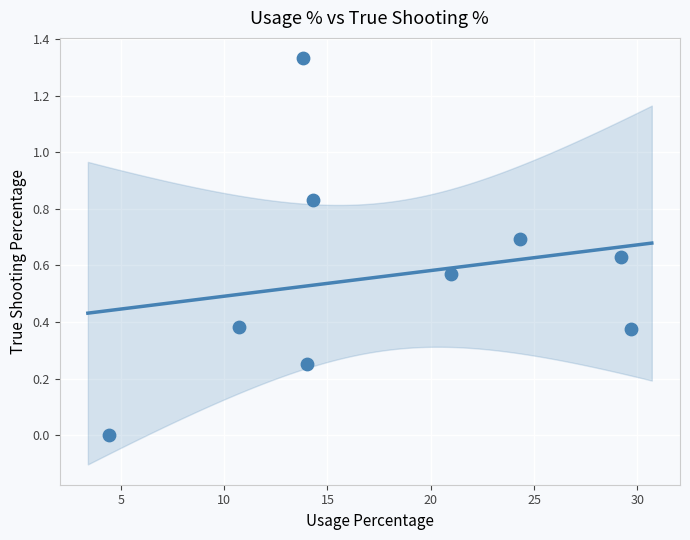

What is the range of X values (max minus min)?

25.3